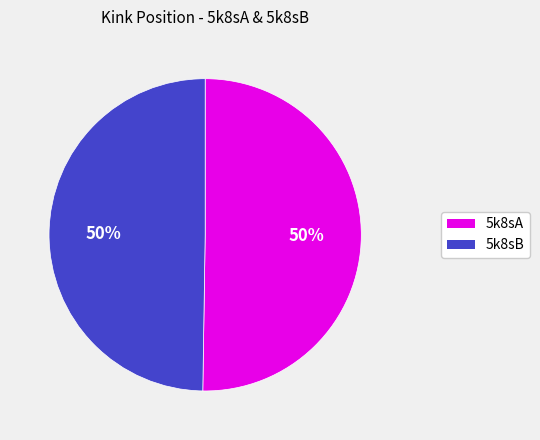

True or false: 5k8sA accounts for 41% of the total.

False